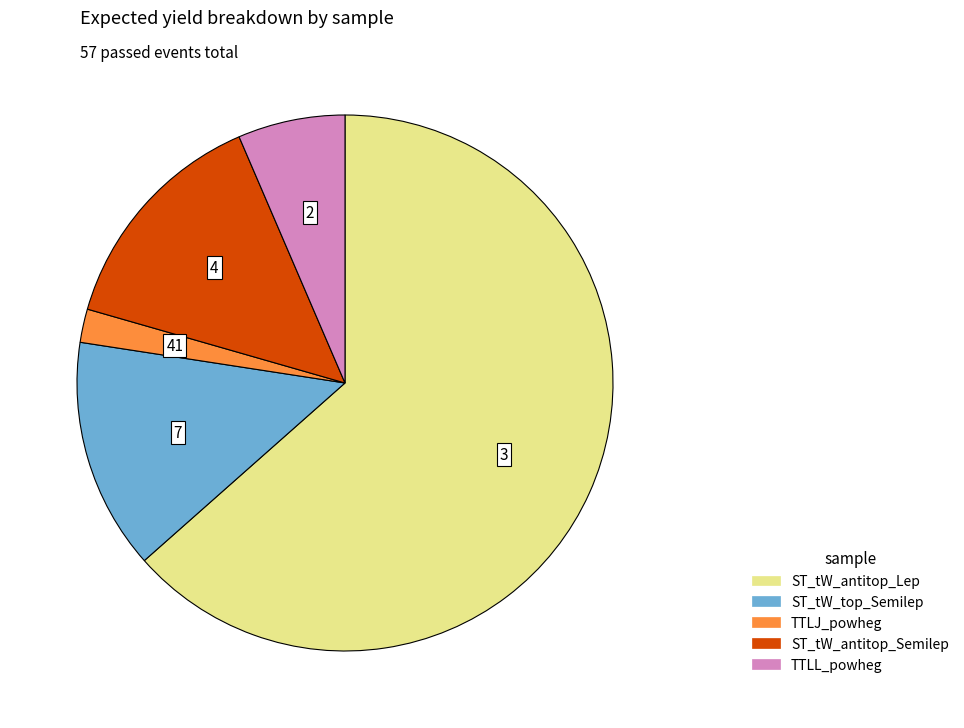

Does TTLJ_powheg account for over 50% of the chart?

No